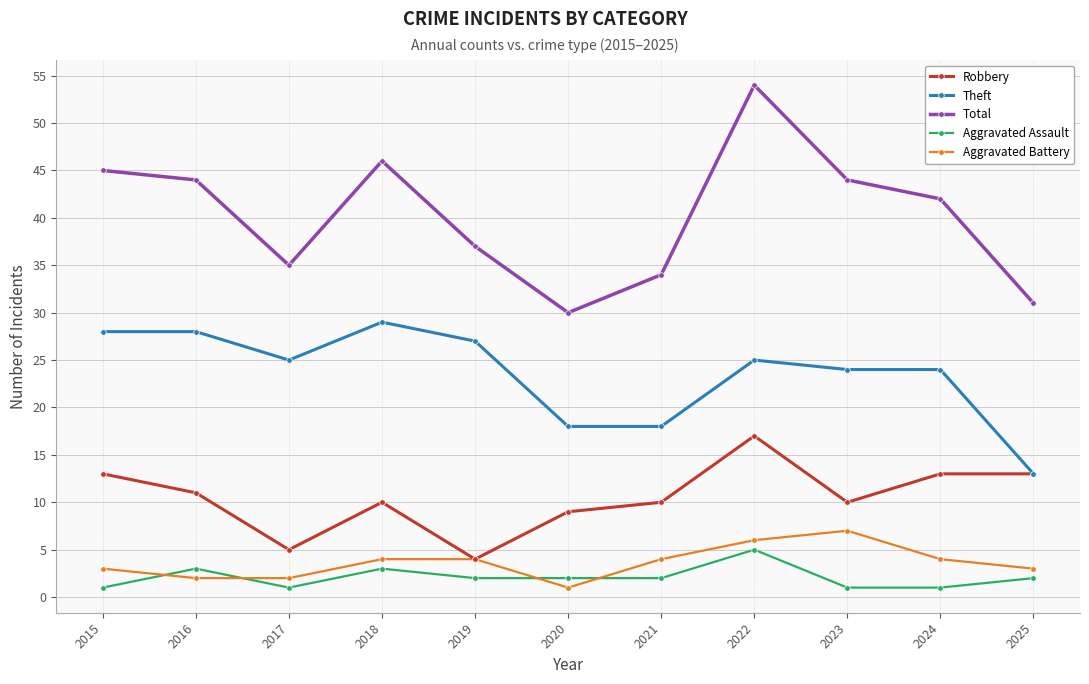

Which series changed the most between 2015 and 2021?

Total